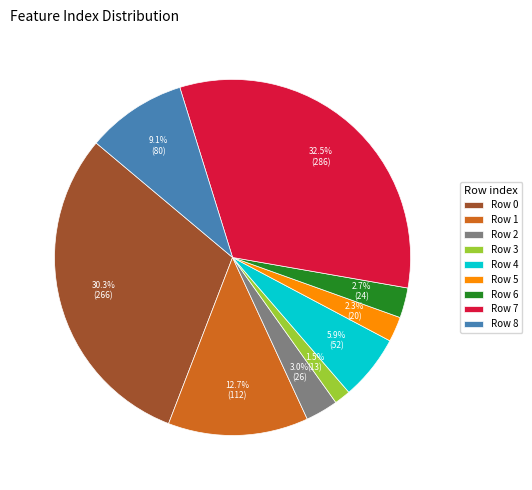

Which category has the biggest portion of the pie?

Row 7